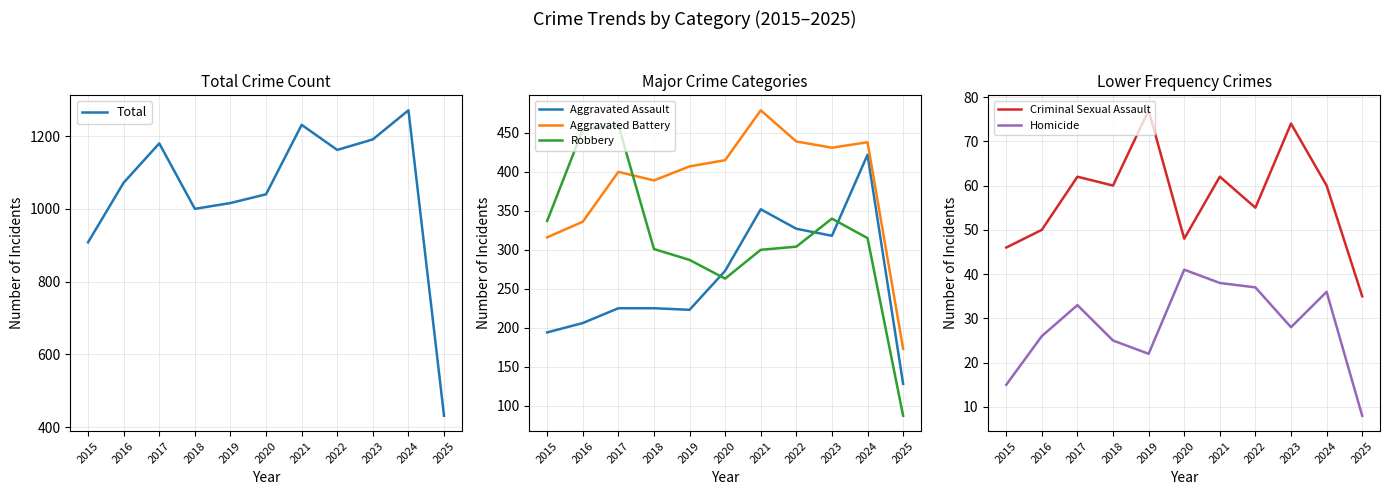

What is the spread (max minus min) of values at 2020?

999